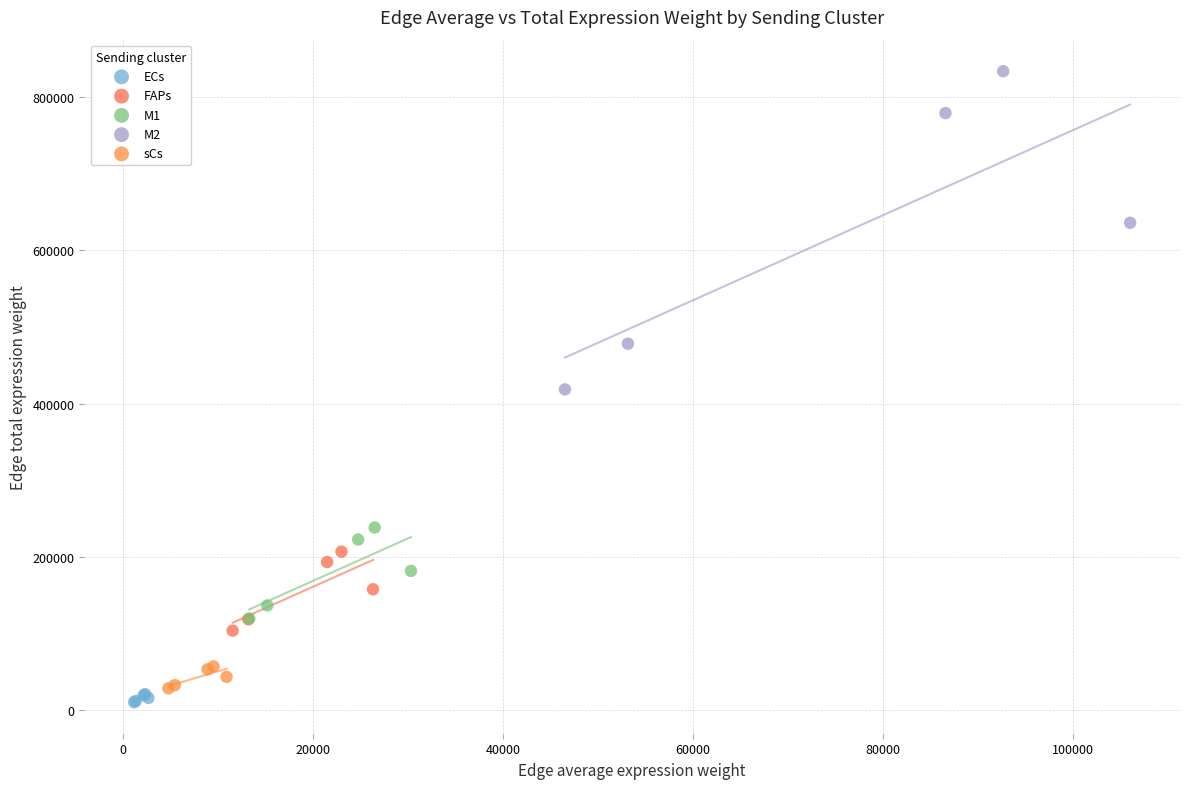

Which series has the largest Y range (max minus min)?

M2